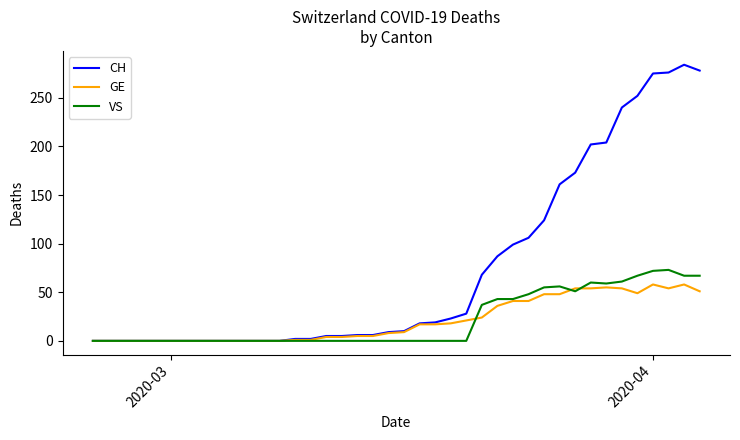

What is the highest value of the GE series?

58